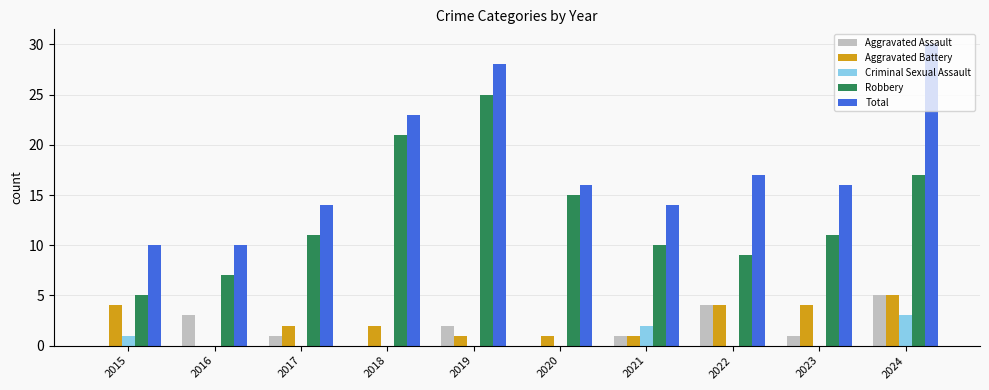

Reading left to right, extract all data points from this chart.

Aggravated Assault: 0	3	1	0	2	0	1	4	1	5
Aggravated Battery: 4	0	2	2	1	1	1	4	4	5
Criminal Sexual Assault: 1	0	0	0	0	0	2	0	0	3
Robbery: 5	7	11	21	25	15	10	9	11	17
Total: 10	10	14	23	28	16	14	17	16	30